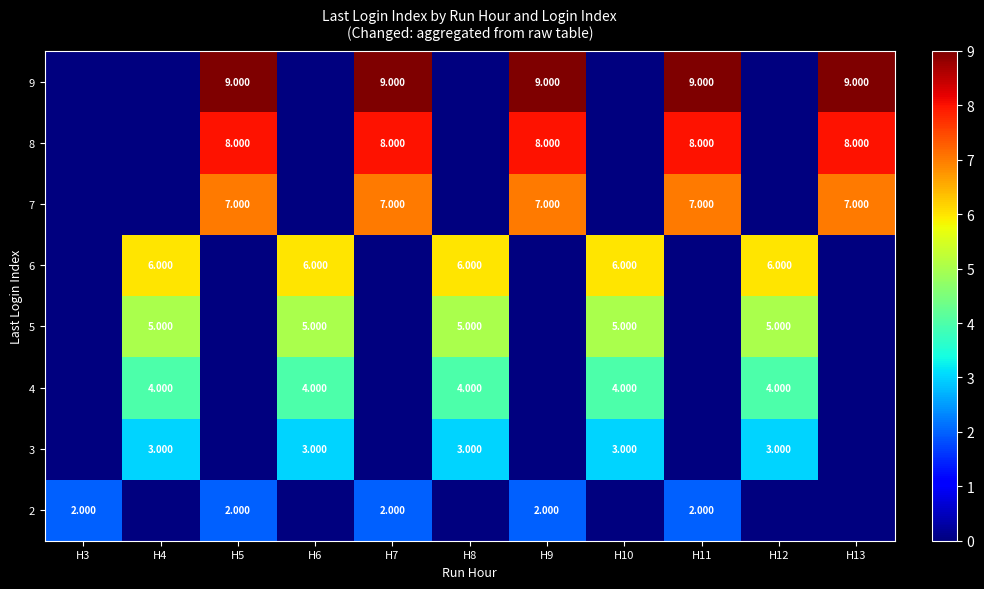

Reading left to right, list all the values displayed in this chart.

row_0: H3=2	H4=0	H5=2	H6=0	H7=2	H8=0	H9=2	H10=0	H11=2	H12=0	H13=0
row_1: H3=0	H4=3	H5=0	H6=3	H7=0	H8=3	H9=0	H10=3	H11=0	H12=3	H13=0
row_2: H3=0	H4=4	H5=0	H6=4	H7=0	H8=4	H9=0	H10=4	H11=0	H12=4	H13=0
row_3: H3=0	H4=5	H5=0	H6=5	H7=0	H8=5	H9=0	H10=5	H11=0	H12=5	H13=0
row_4: H3=0	H4=6	H5=0	H6=6	H7=0	H8=6	H9=0	H10=6	H11=0	H12=6	H13=0
row_5: H3=0	H4=0	H5=7	H6=0	H7=7	H8=0	H9=7	H10=0	H11=7	H12=0	H13=7
row_6: H3=0	H4=0	H5=8	H6=0	H7=8	H8=0	H9=8	H10=0	H11=8	H12=0	H13=8
row_7: H3=0	H4=0	H5=9	H6=0	H7=9	H8=0	H9=9	H10=0	H11=9	H12=0	H13=9